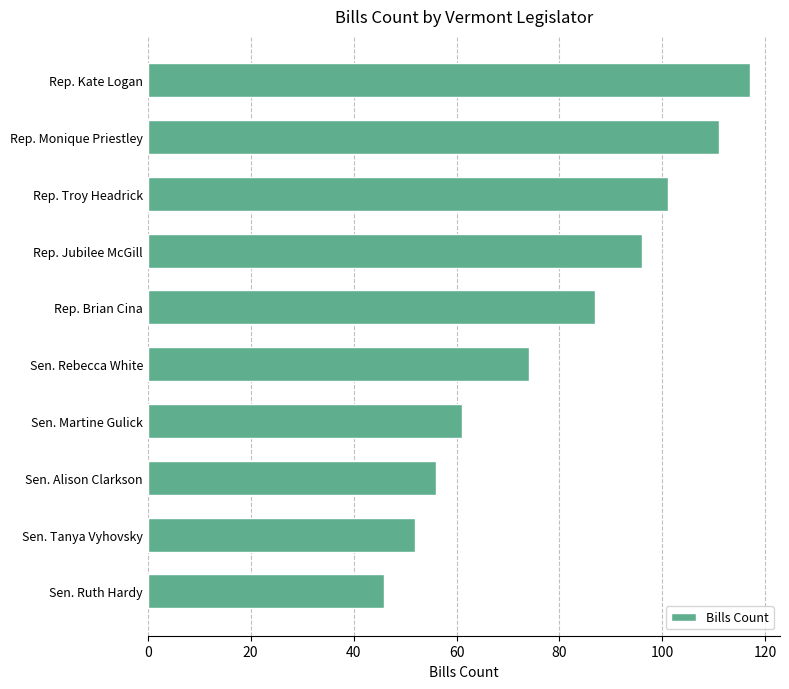

Rank the categories by value from lowest to highest.

Sen. Ruth Hardy, Sen. Tanya Vyhovsky, Sen. Alison Clarkson, Sen. Martine Gulick, Sen. Rebecca White, Rep. Brian Cina, Rep. Jubilee McGill, Rep. Troy Headrick, Rep. Monique Priestley, Rep. Kate Logan